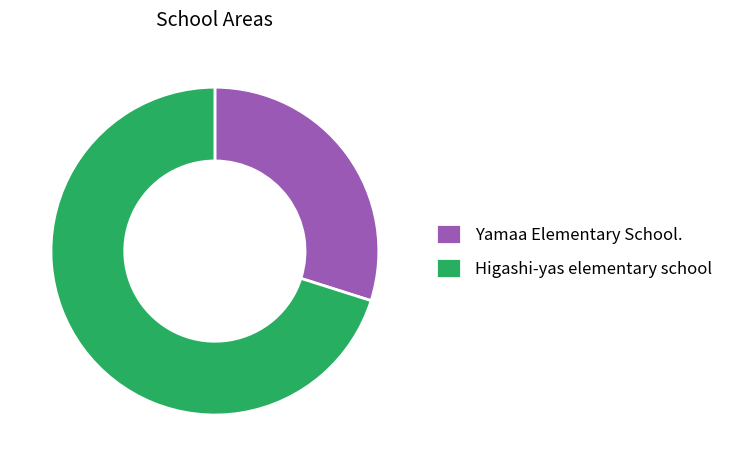

Which has a higher value, Higashi-yas elementary school or Yamaa Elementary School.?

Higashi-yas elementary school